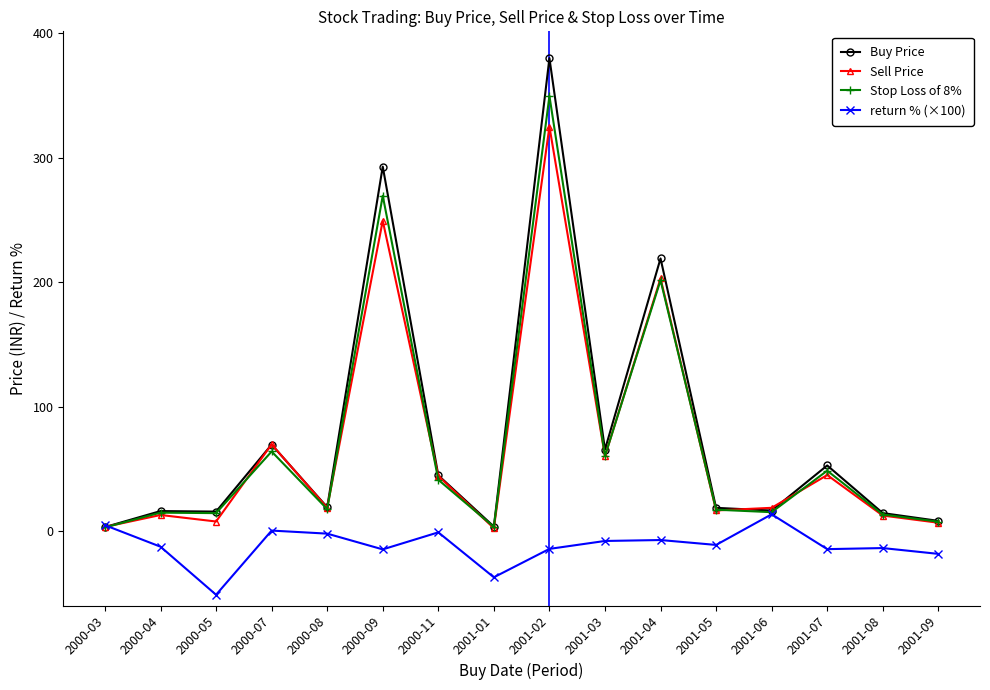

Where is the first local minimum for Sell Price?

2000-05